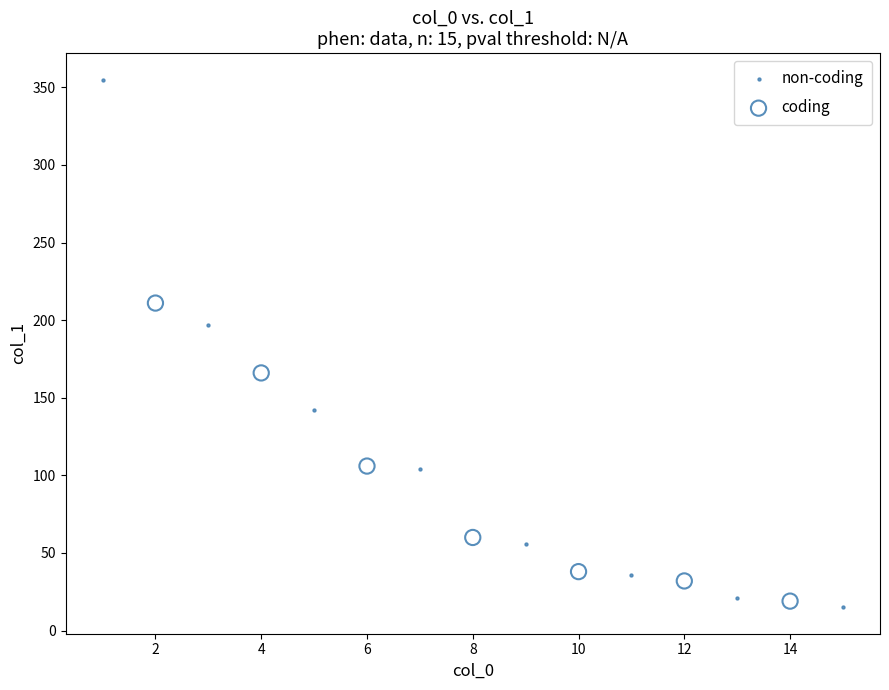

Which series reaches the maximum Y coordinate?

non-coding